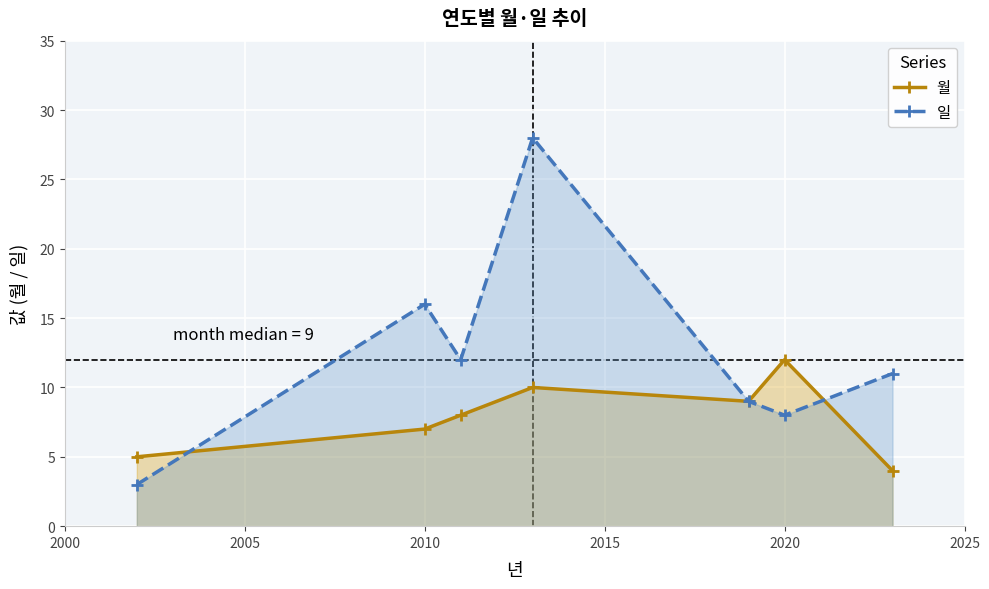

What is the difference between the highest and lowest values at 2020?

4